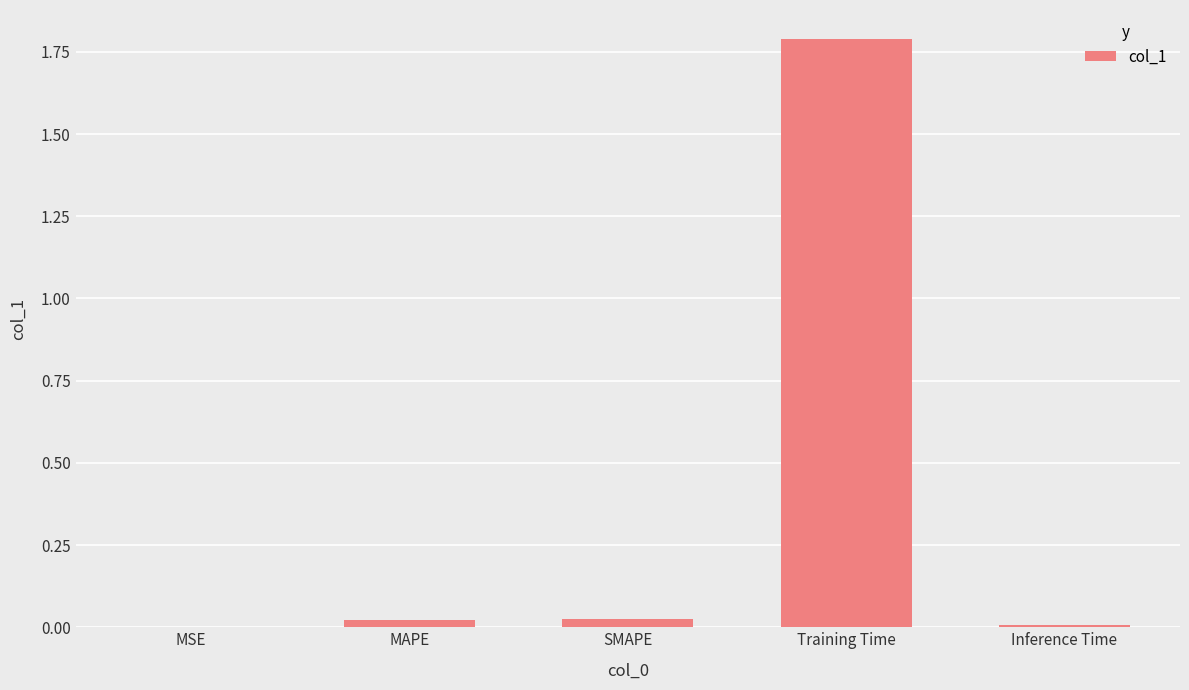

Is it true that the value at SMAPE is 0.0?

True